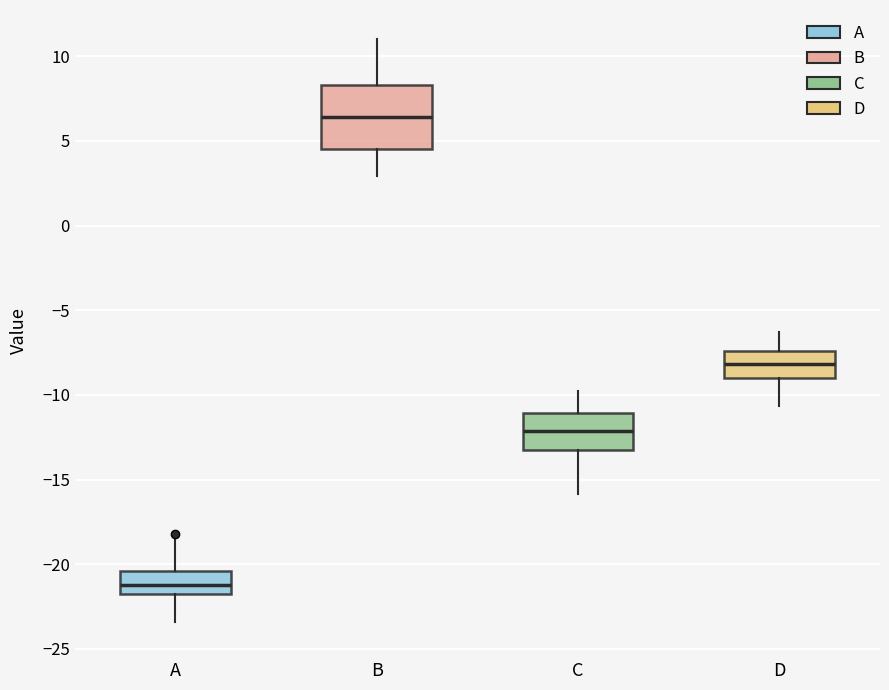

Reading left to right, read every box against the y-axis: the position of its median line, the range the box covers, and the ends of its whiskers. The values are not printed on the chart, so give them approximately, as read against the axis.

A: median -21.0, box -22.0 to -20.5, whiskers -23.5 to -18.5
B: median 6.5, box 4.5 to 8.5, whiskers 3.0 to 11.0
C: median -12.0, box -13.0 to -11.0, whiskers -16.0 to -10.0
D: median -8.0, box -9.0 to -7.5, whiskers -10.5 to -6.5